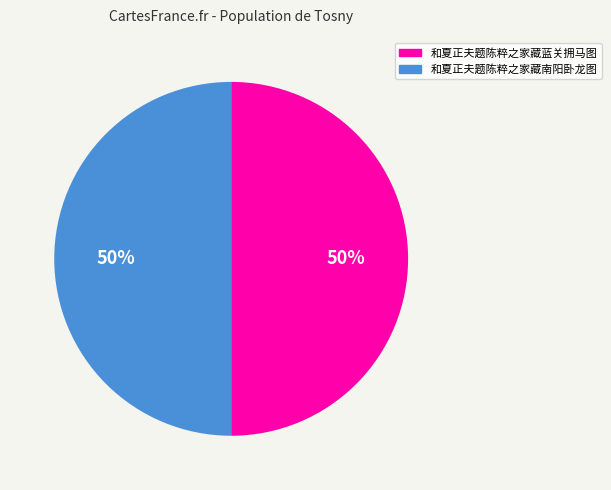

Is the sum of 和夏正夫题陈粹之家藏南阳卧龙图 and 和夏正夫题陈粹之家藏蓝关拥马图 greater than half?

Yes